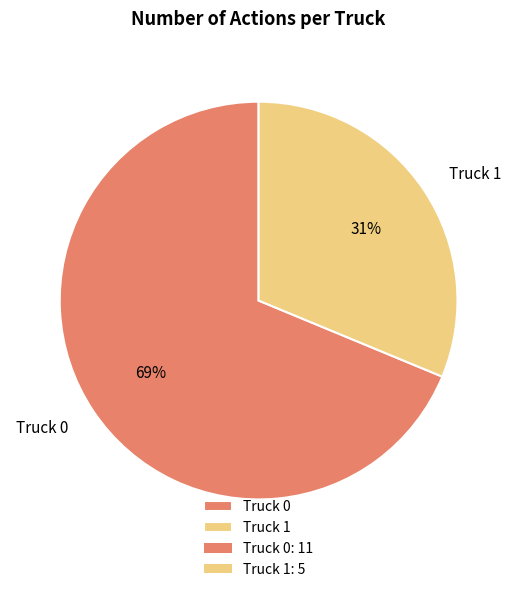

How many slices are in this pie chart?

2